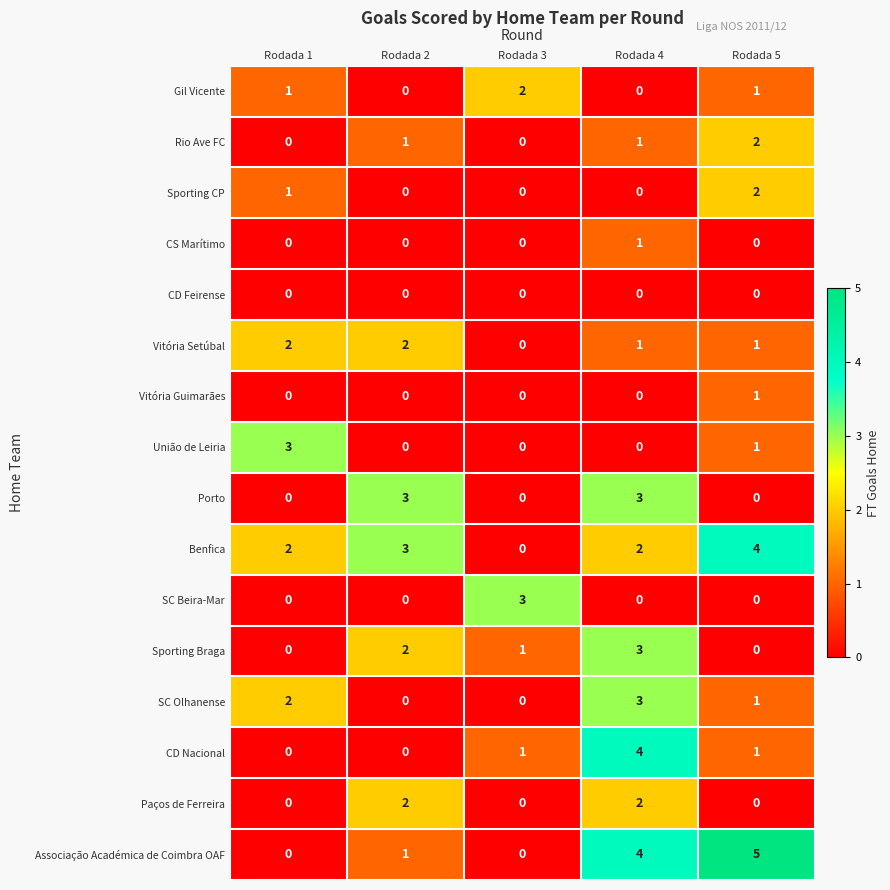

What is the sum of the Benfica values at Rodada 4 and Rodada 5?

6